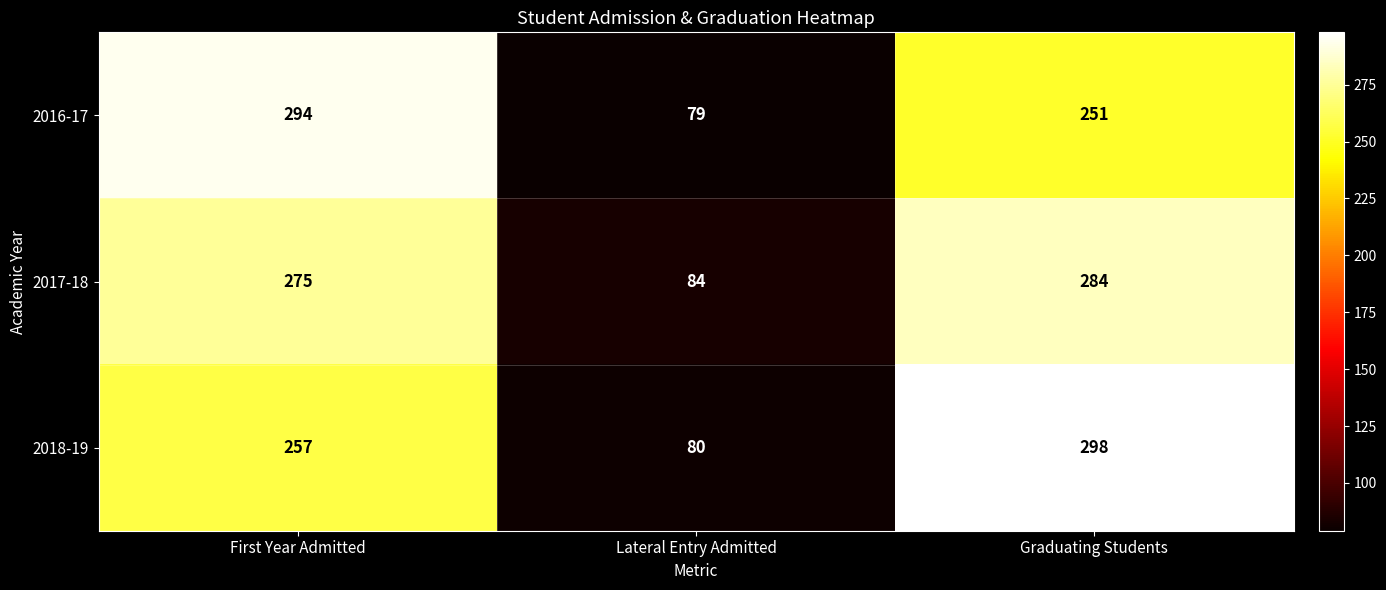

What is the total value across all series at Graduating Students?

833